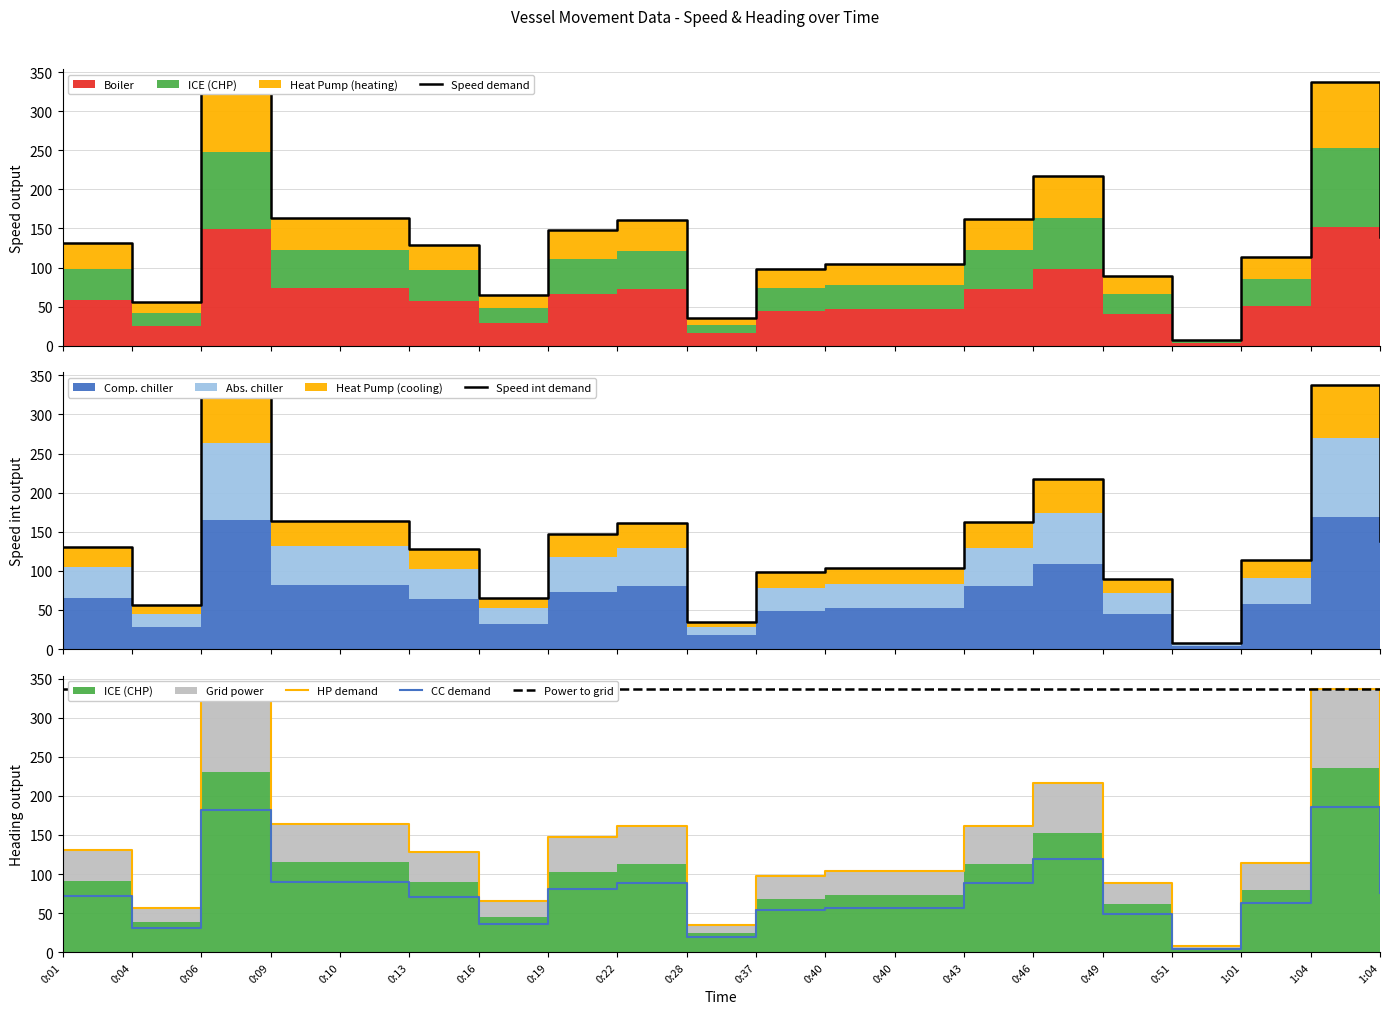

The value of Speed demand at 0:22 is 161.1. True or false?

True